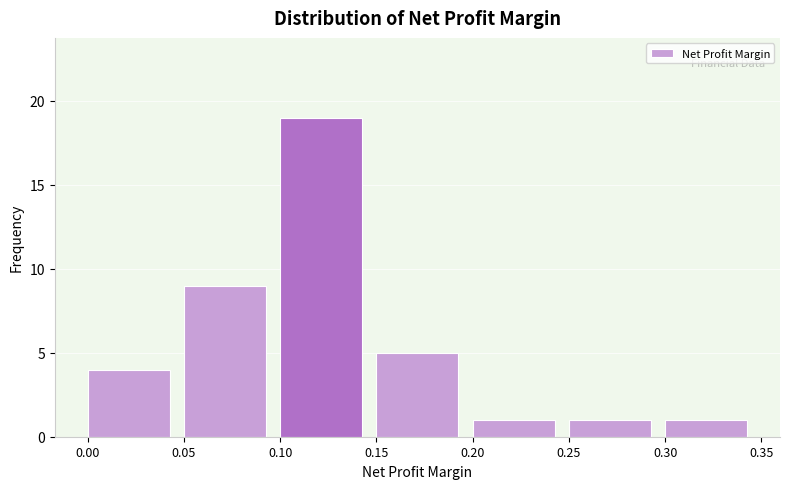

How tall is the bar that spans 0.05 to 0.10 on the x-axis? The values are not printed on the chart, so give them approximately, as read against the axis.

9